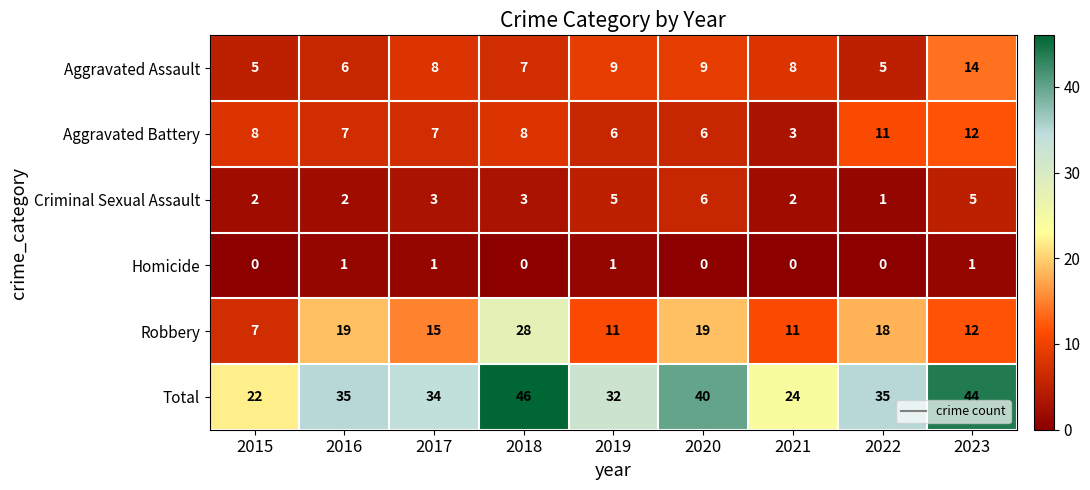

At which category is the sum across all series the highest?

2018